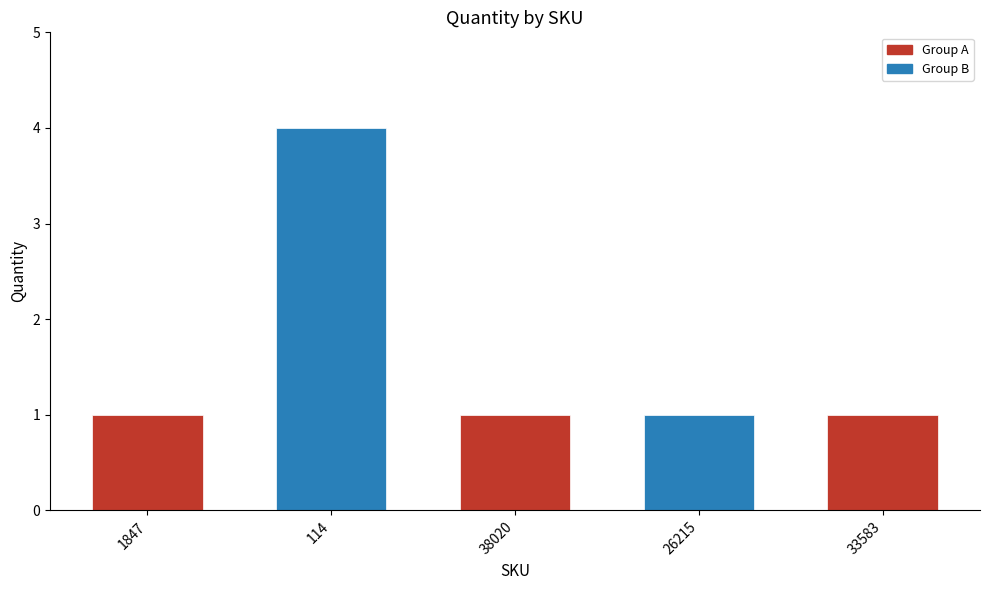

Reading left to right, transcribe all the data shown in this chart.

1847=1	114=4	38020=1	26215=1	33583=1